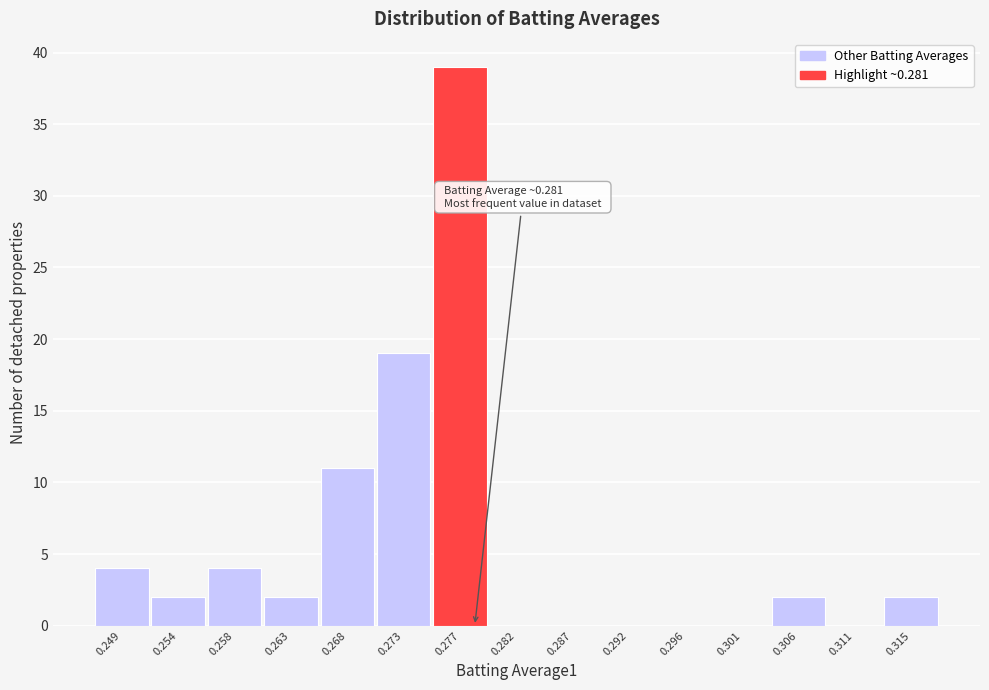

Reading right to left, list all the values displayed in this chart.

0.315=2	0.311=0	0.306=2	0.301=0	0.296=0	0.292=0	0.287=0	0.282=0	0.277=39	0.273=19	0.268=11	0.263=2	0.258=4	0.254=2	0.249=4